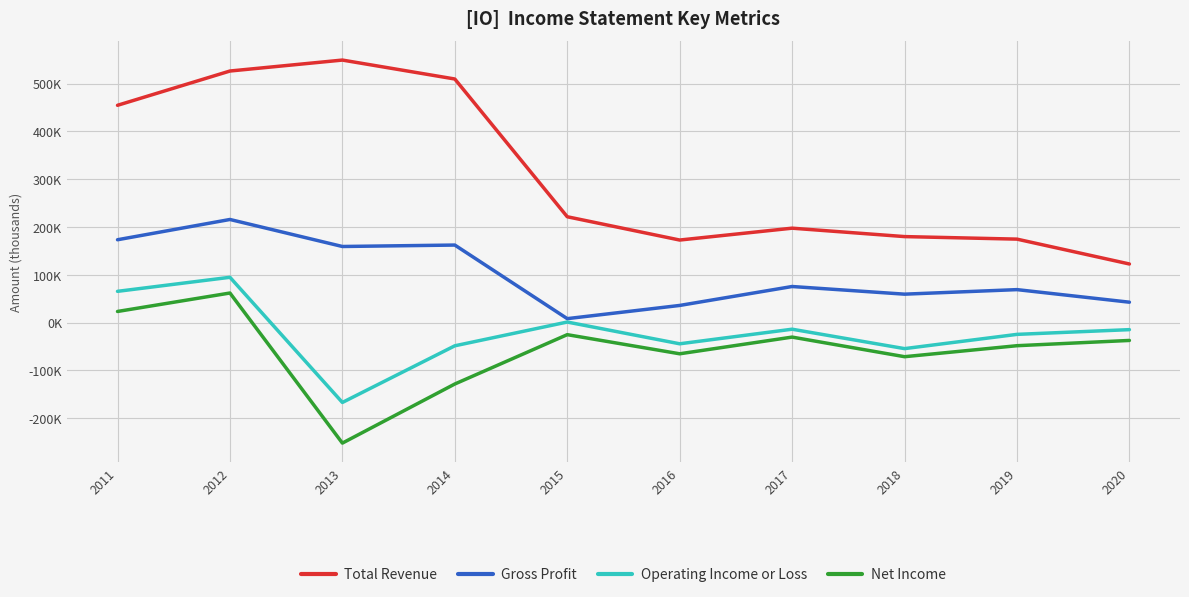

Which category has the lowest value in the Gross Profit series?

2015